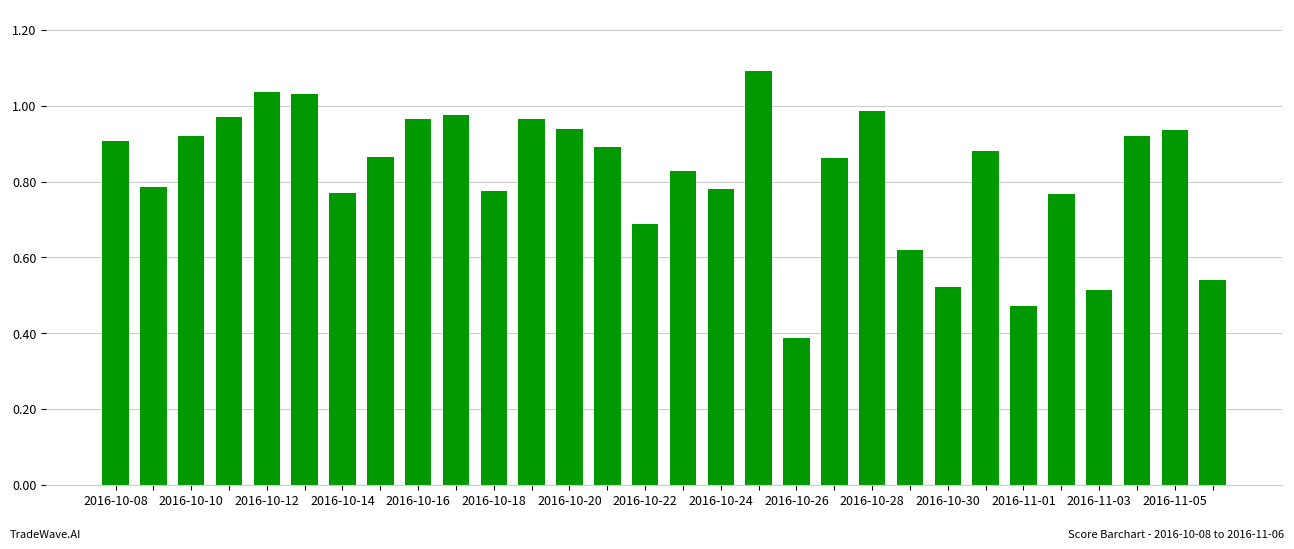

What is the sum of all values?

24.6